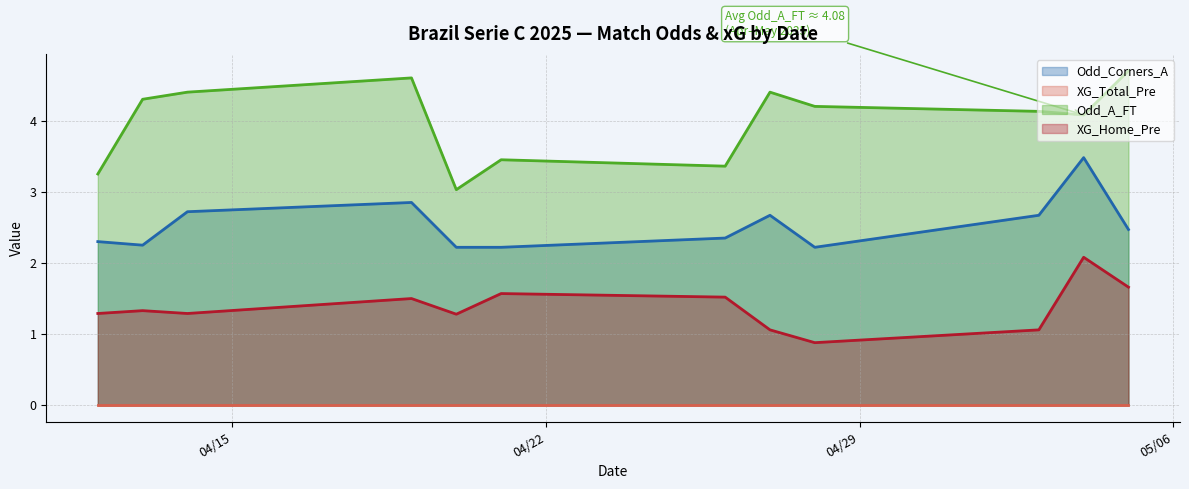

True or false: XG_Home_Pre and Odd_A_FT intersect in this chart.

False